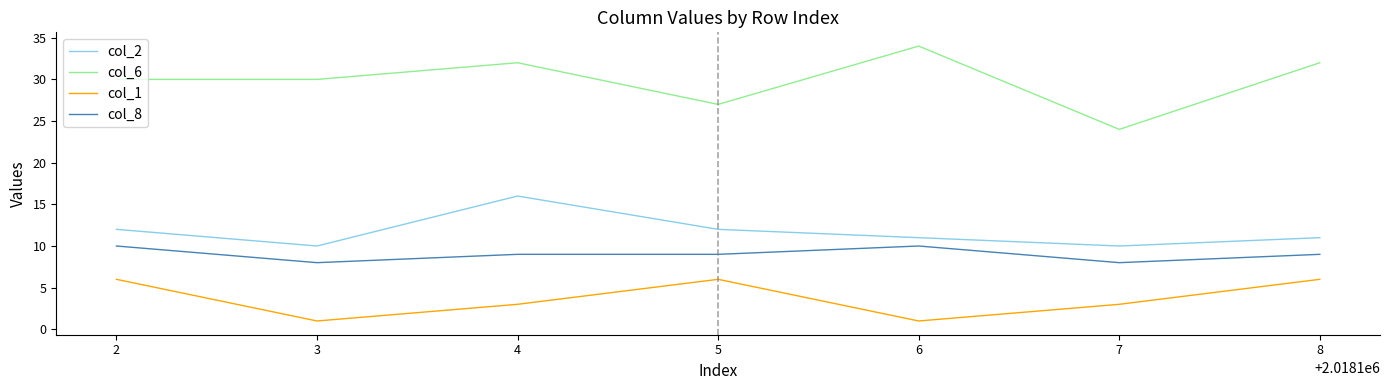

What is the total value across all series at 2?

58